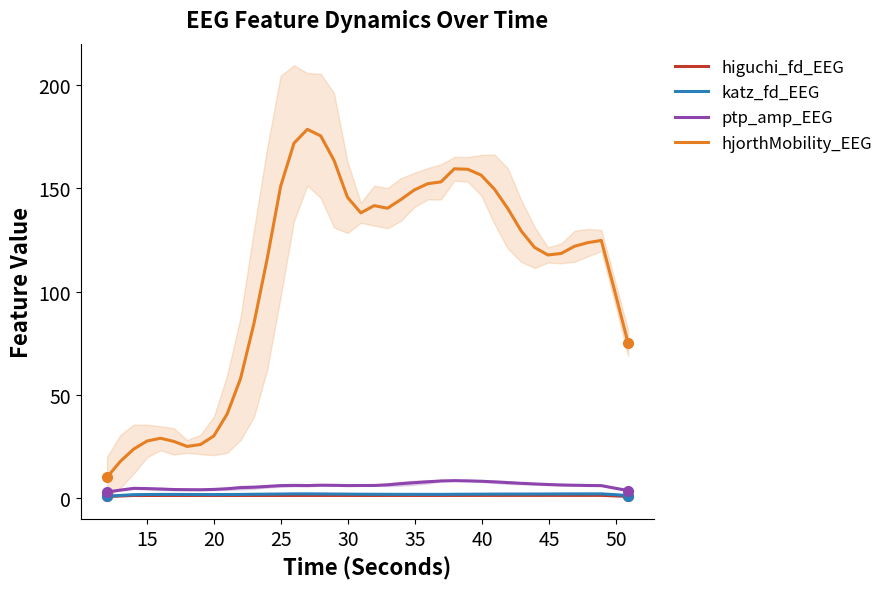

True or false: hjorthMobility_EEG and higuchi_fd_EEG cross at least once.

False